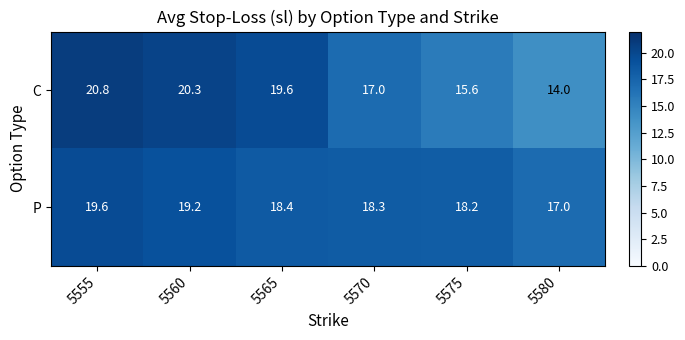

What is the total value across all series at 5575?

33.8